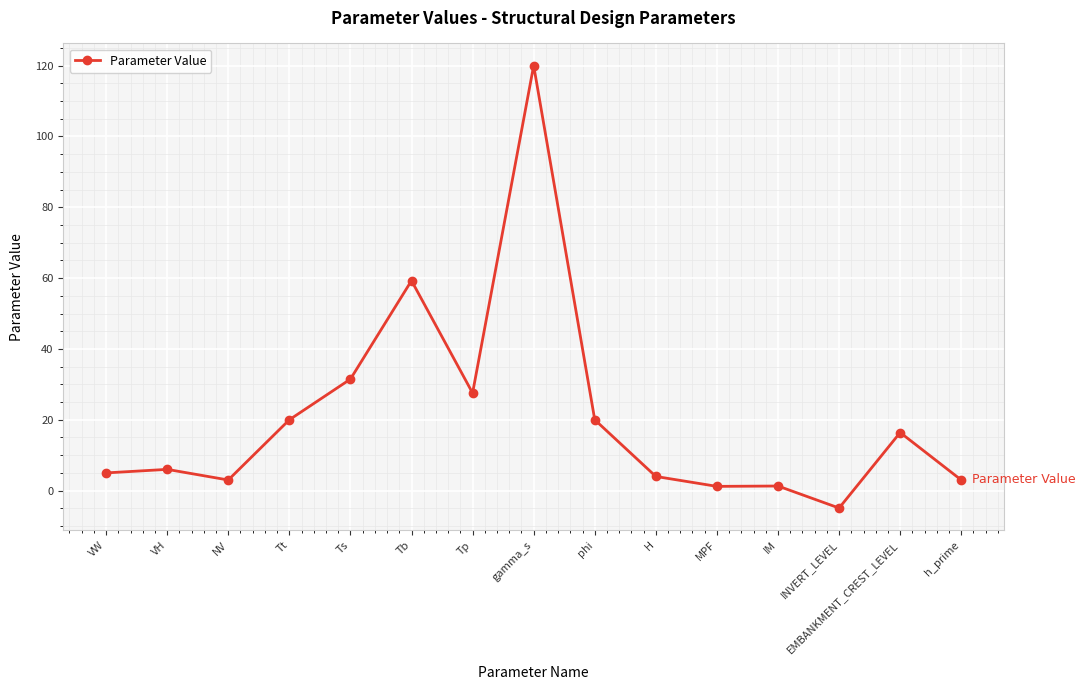

Which category has the lowest value across all series?

INVERT_LEVEL